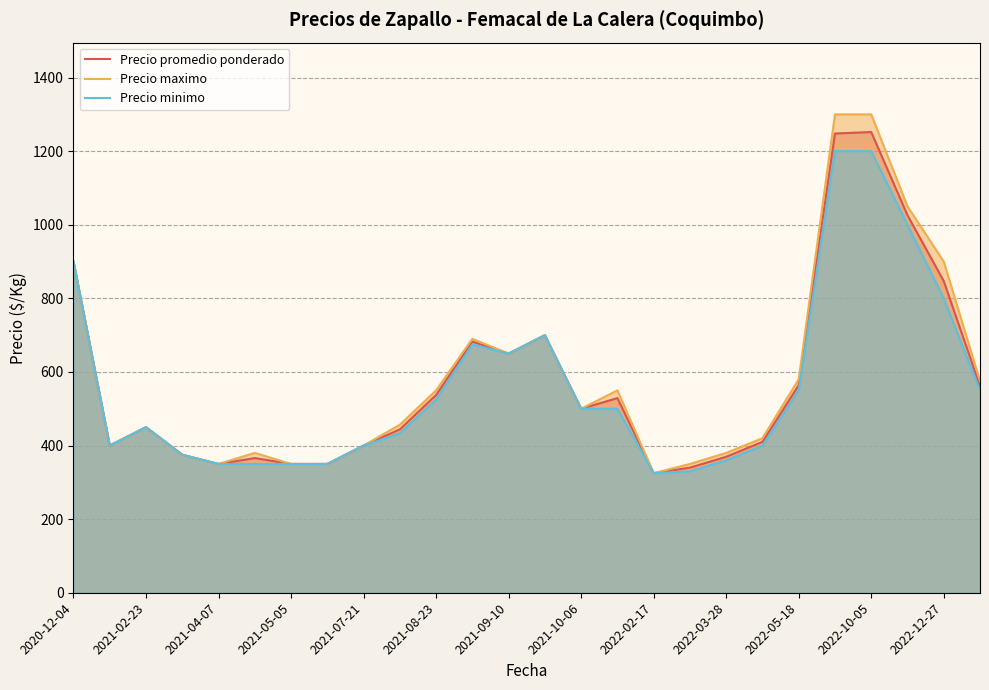

What is the spread (max minus min) of values at 19?

20.0